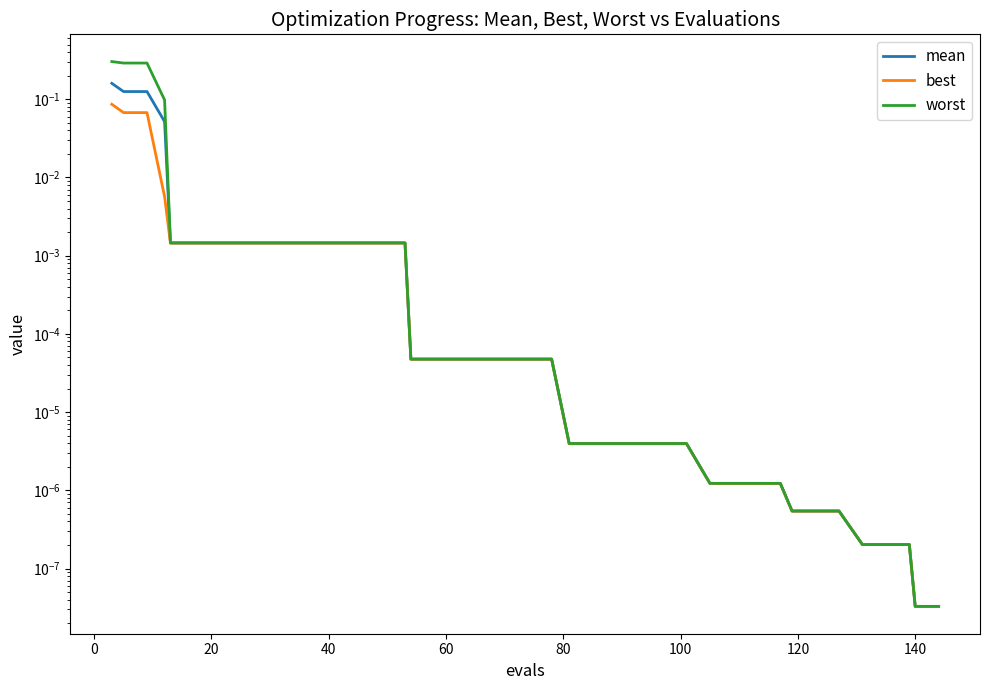

How many data points does each series have?

40